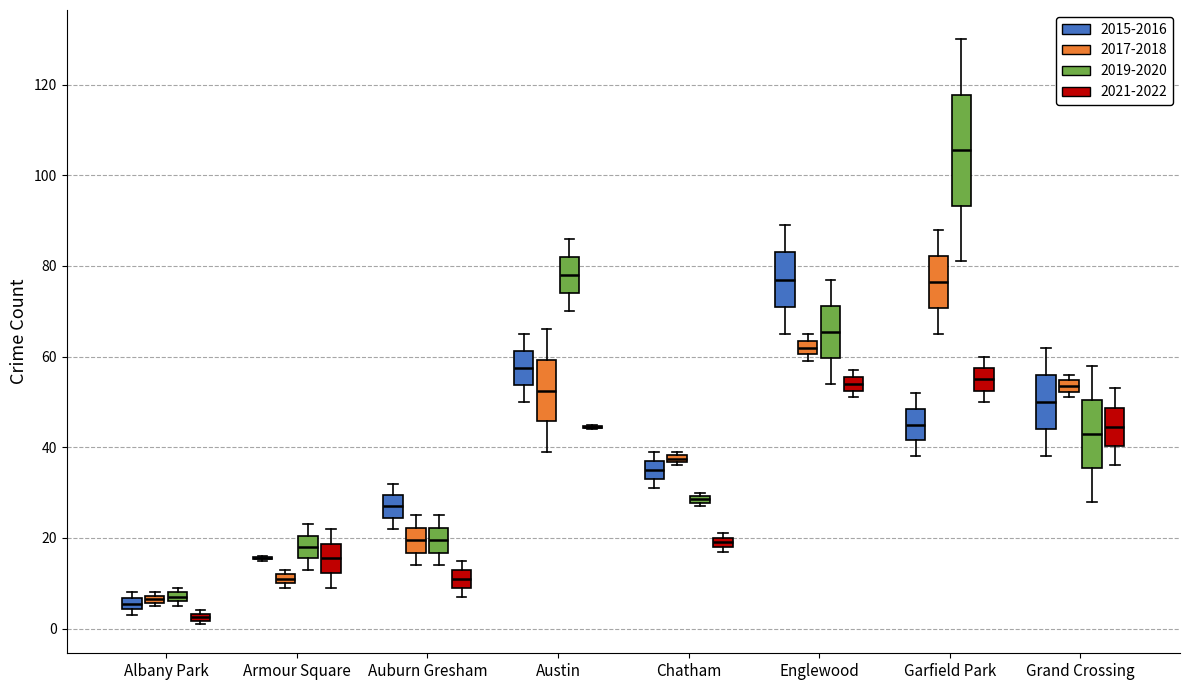

Where does the lower whisker of the box for Auburn Gresham (2017-2018) end on the y-axis? The values are not printed on the chart, so give them approximately, as read against the axis.

14